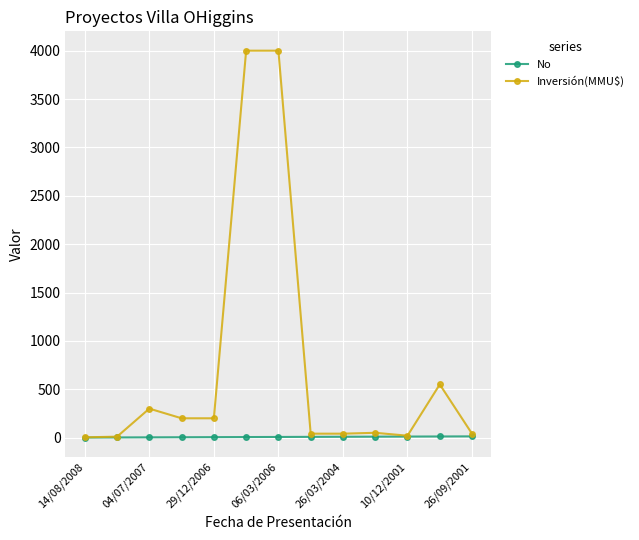

What are all the series names shown in the legend?

No, Inversión(MMU$)